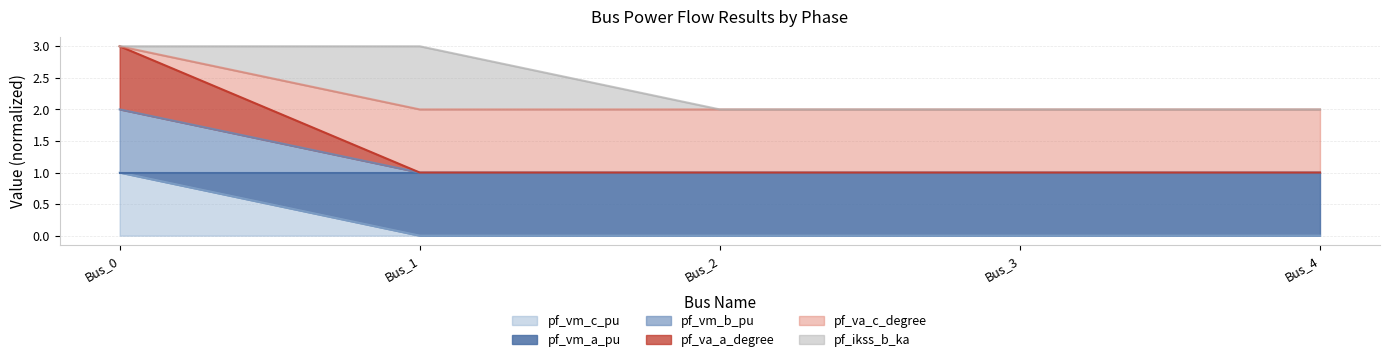

What is the greatest value displayed?

3.0